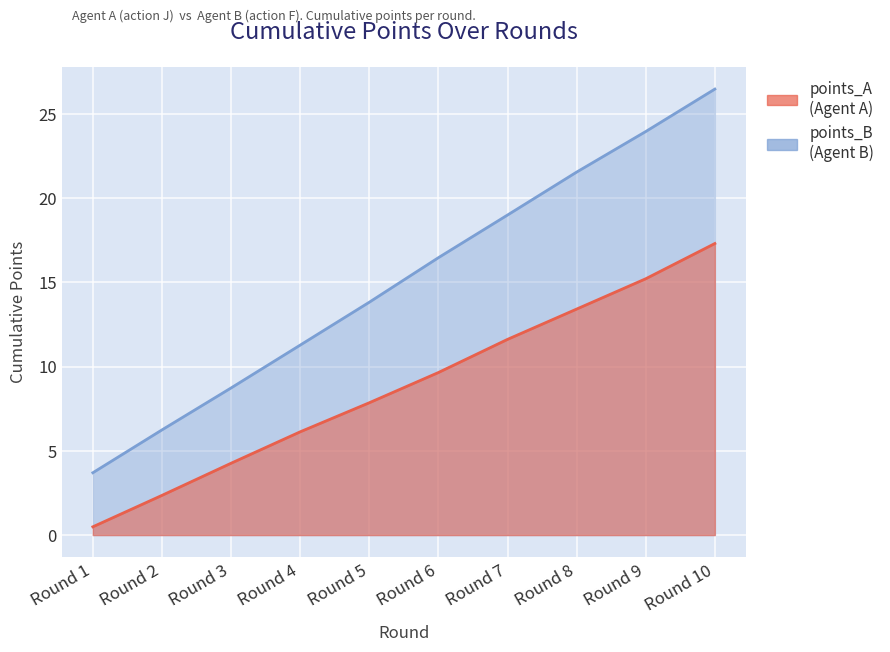

True or false: points_A and points_B cross at least once.

False